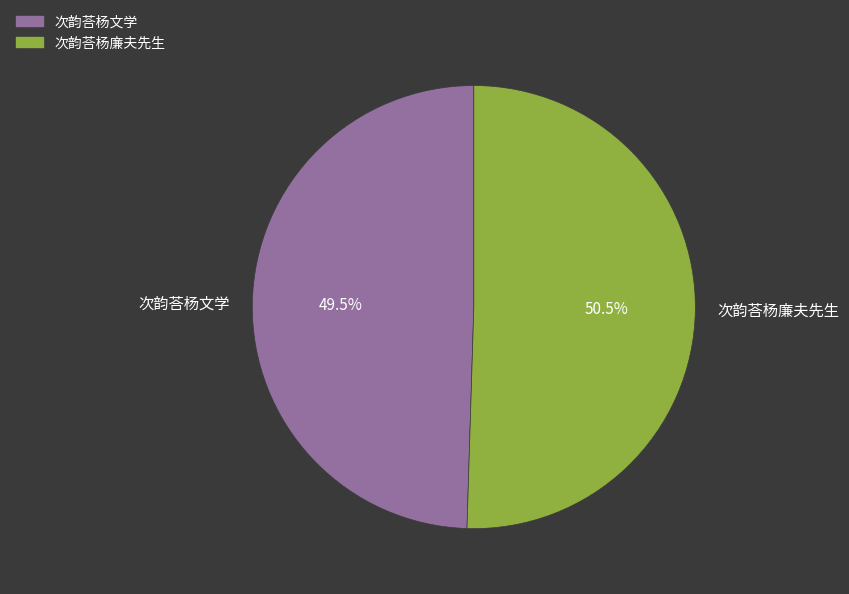

Which slice is the largest?

次韵荅杨廉夫先生